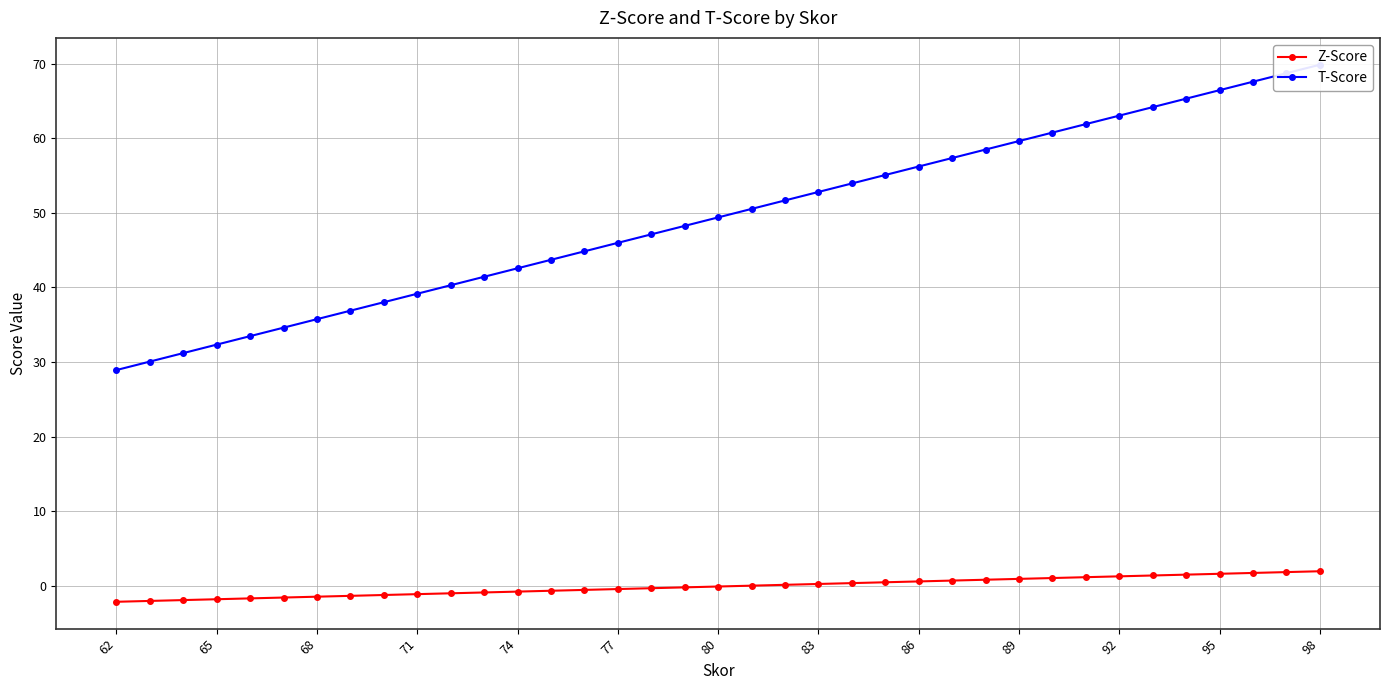

Is it true that Z-Score equals 2.0 at 98?

True